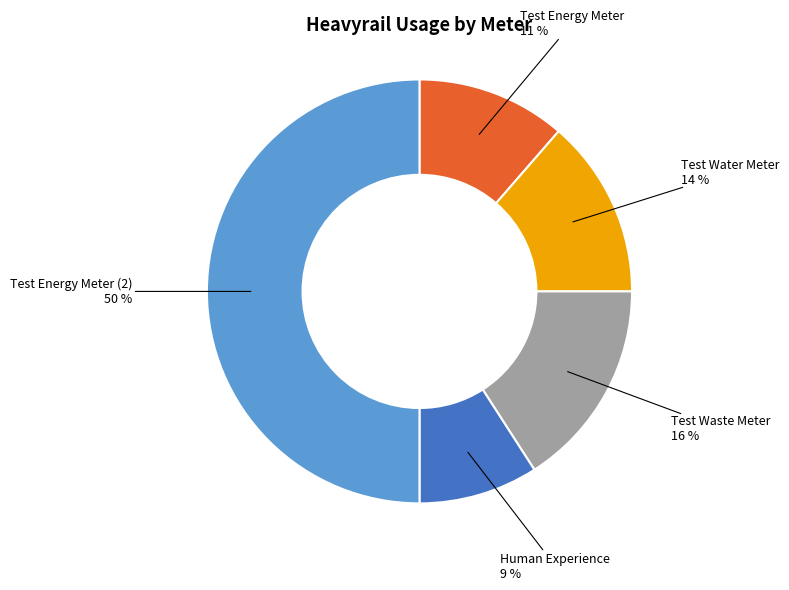

To the nearest percent, what is the difference between the largest and smallest slice percentages?

41%